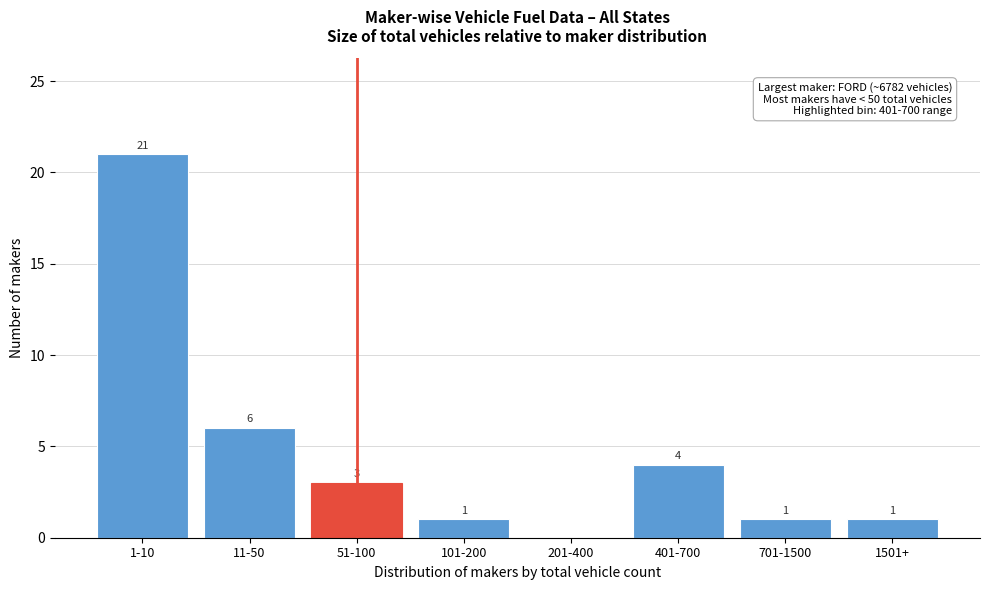

Reading left to right, extract all data points from this chart.

1-10=21	11-50=6	51-100=3	101-200=1	201-400=0	401-700=4	701-1500=1	1501+=1